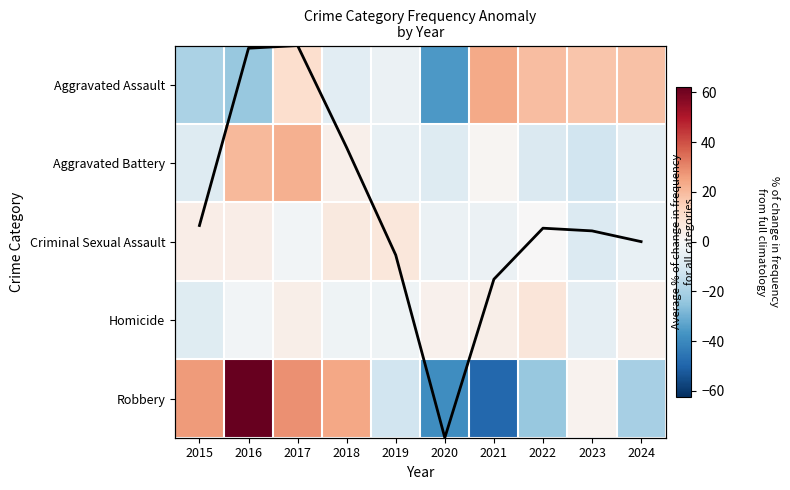

The value of Aggravated Assault at 2015 is -19.6. True or false?

True